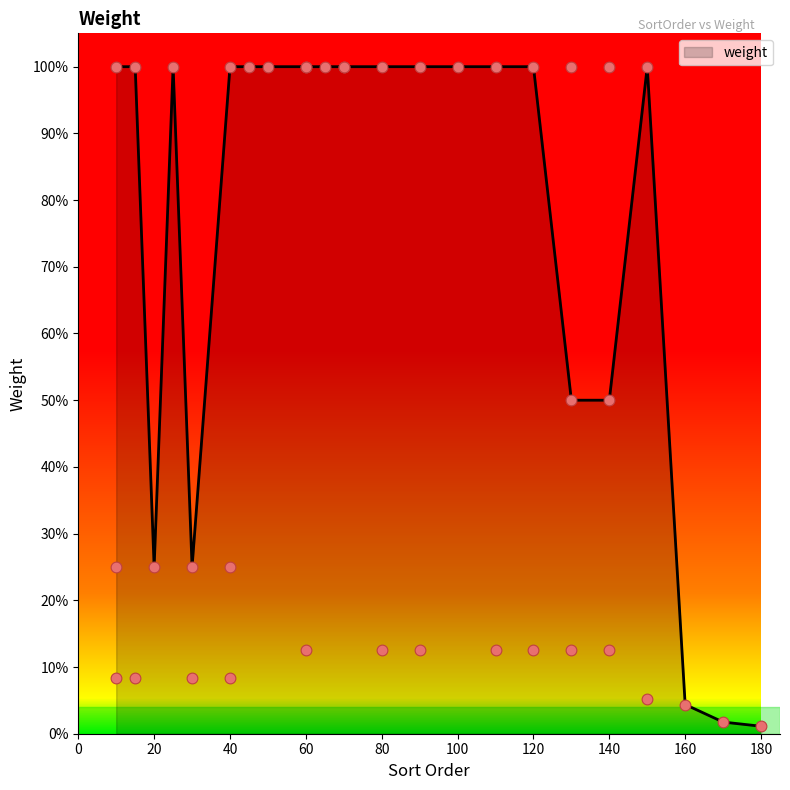

Between 100 and 80, which is larger?

100